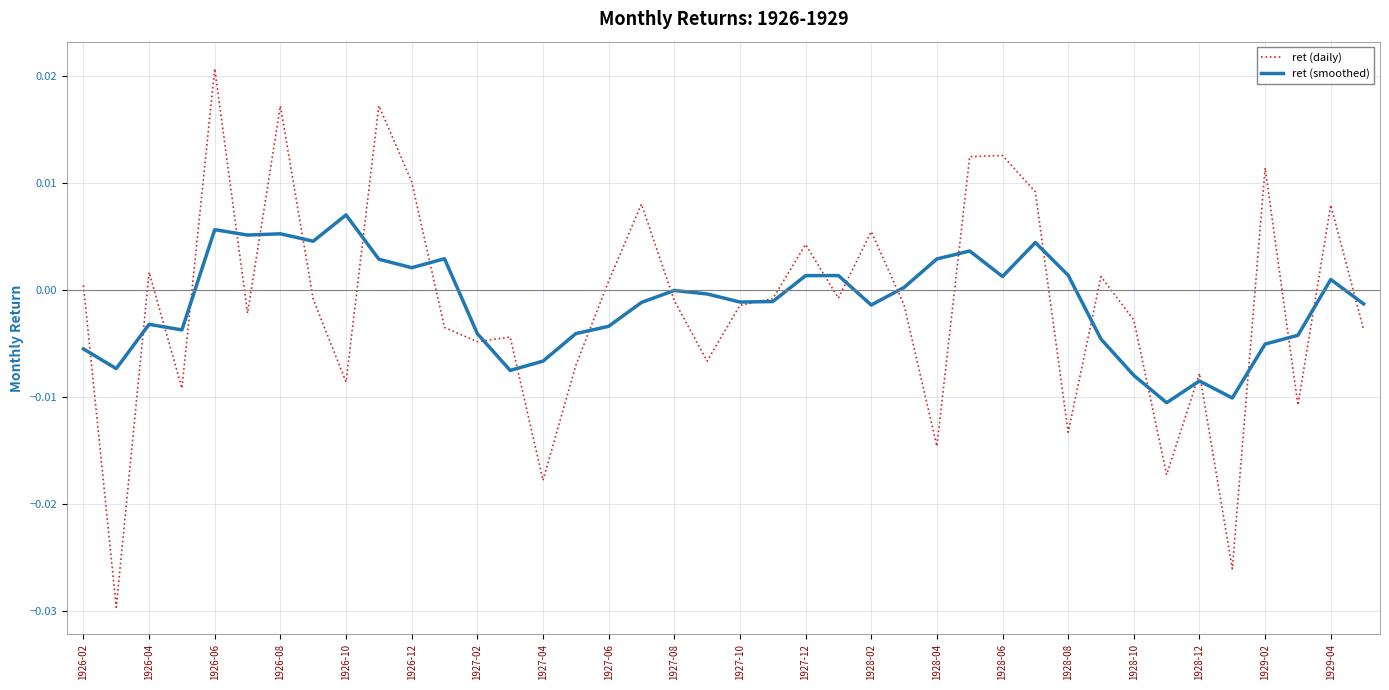

Which series has the widest spread of values?

ret (daily)